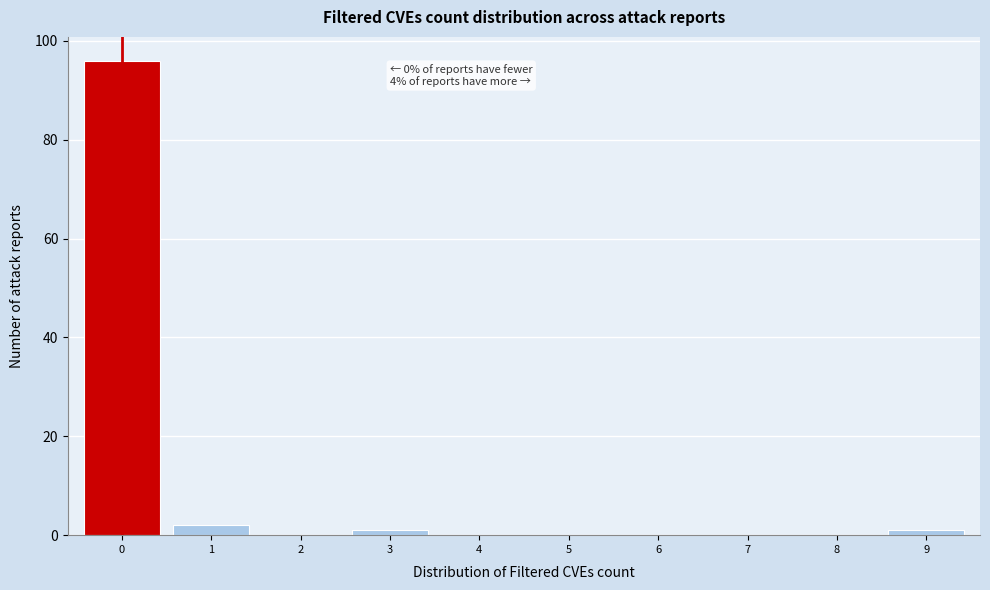

Reading left to right, transcribe all the data shown in this chart.

0=96	1=2	2=0	3=1	4=0	5=0	6=0	7=0	8=0	9=1